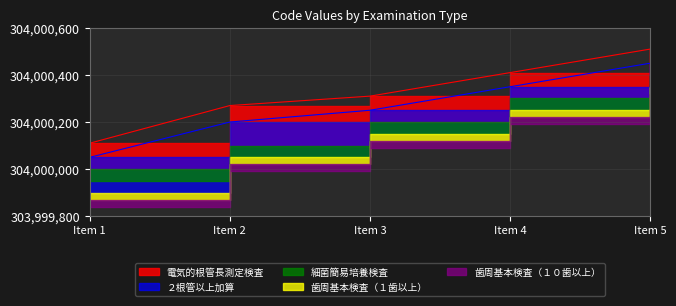

True or false: Code and 電気的根管長測定検査 intersect in this chart.

False